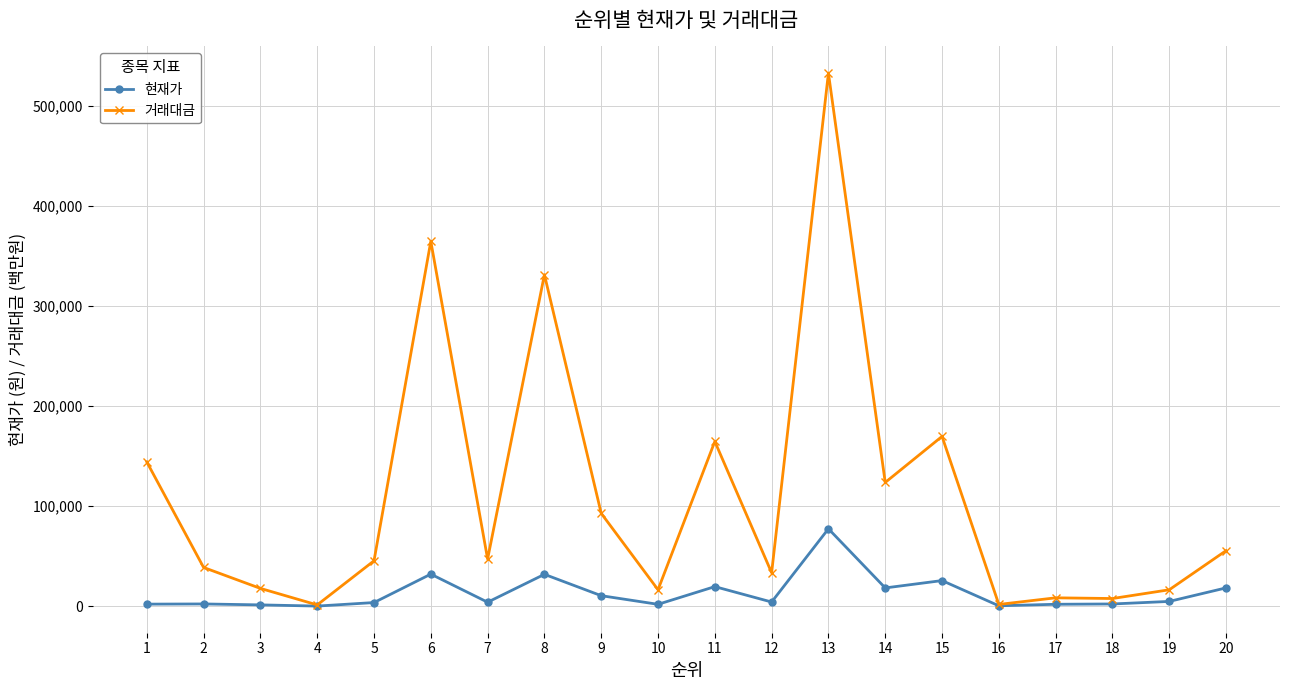

At which category is the sum across all series the highest?

13